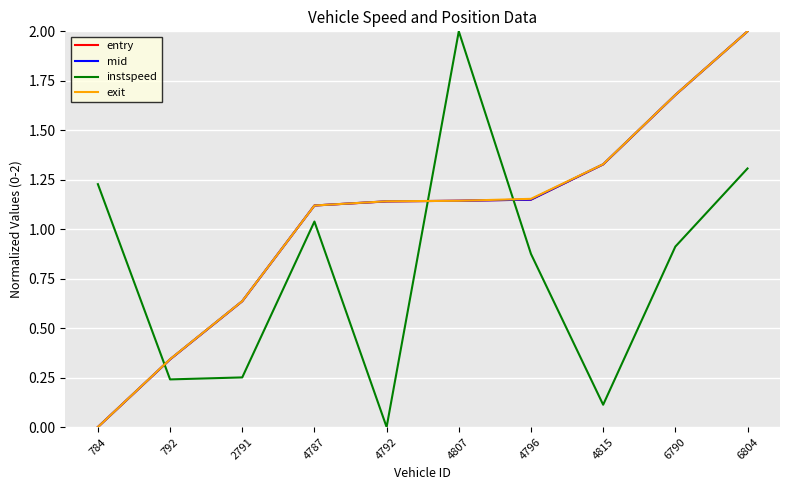

At which category is the sum across all series the highest?

6804